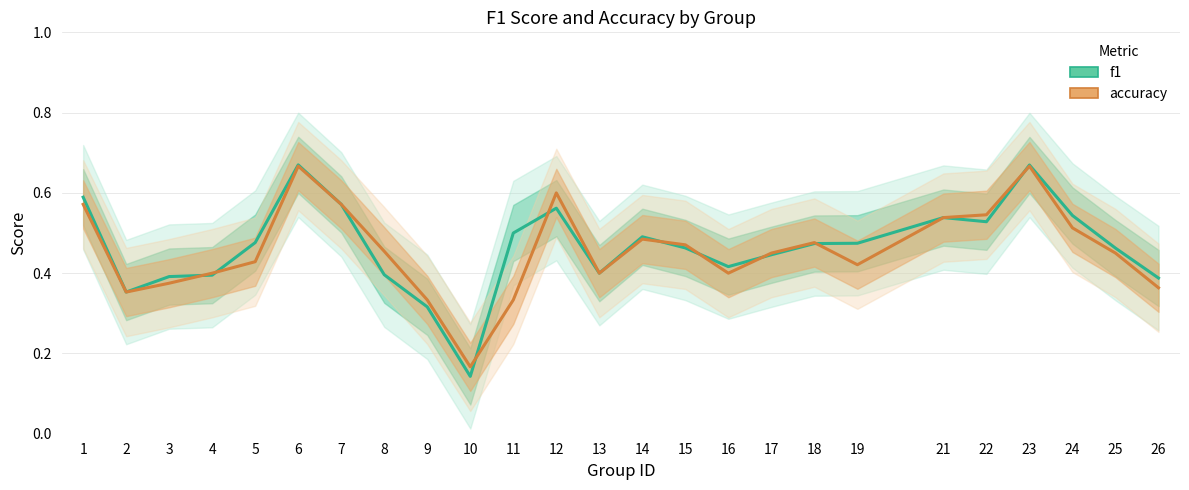

Which series has the largest total across all categories?

f1